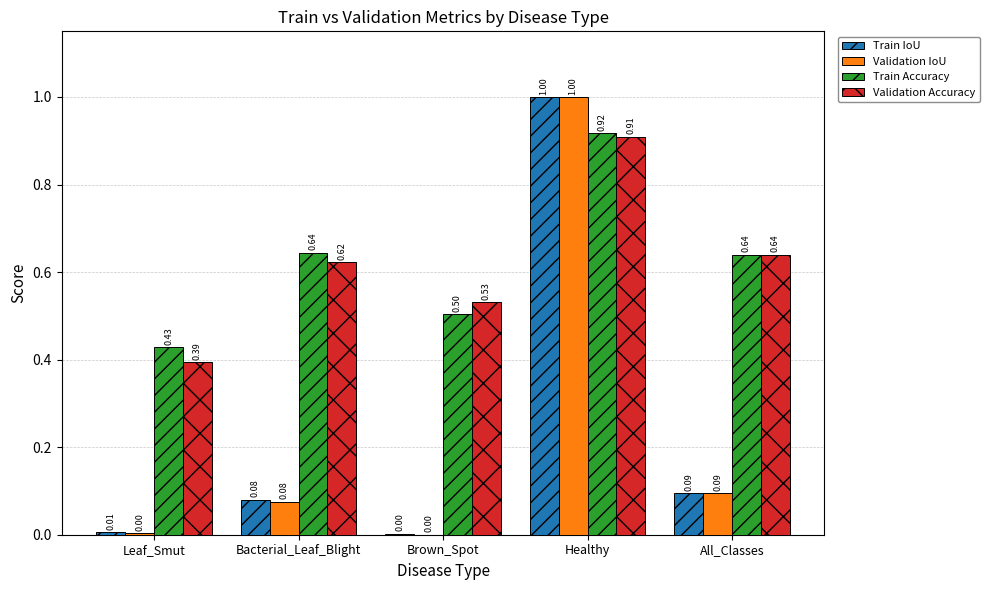

What is the sum of the Validation Accuracy values at Bacterial_Leaf_Blight and All_Classes?

1.3